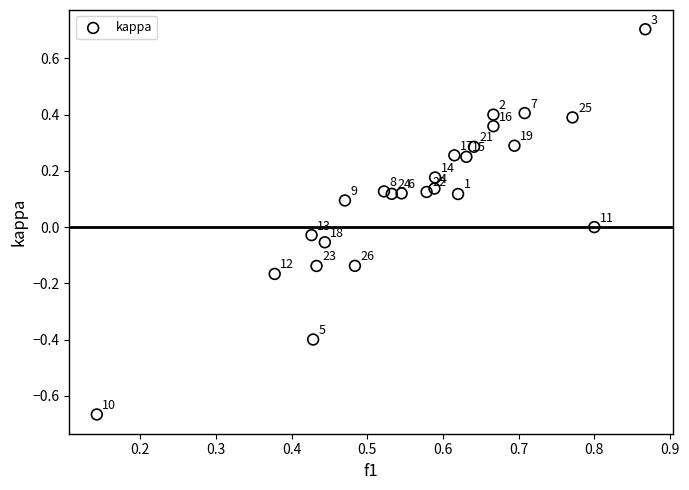

What is the range of X values (max minus min)?

0.7